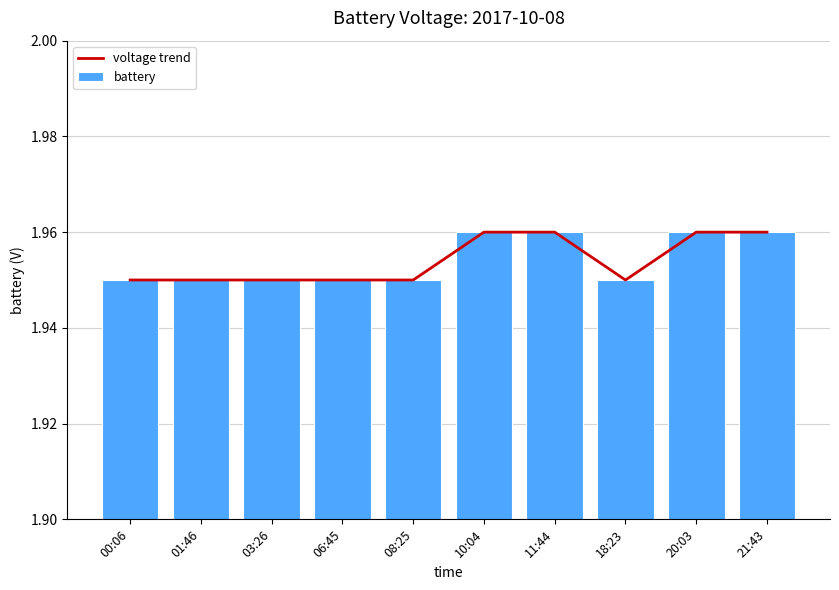

What position from the left is 20:03?

9